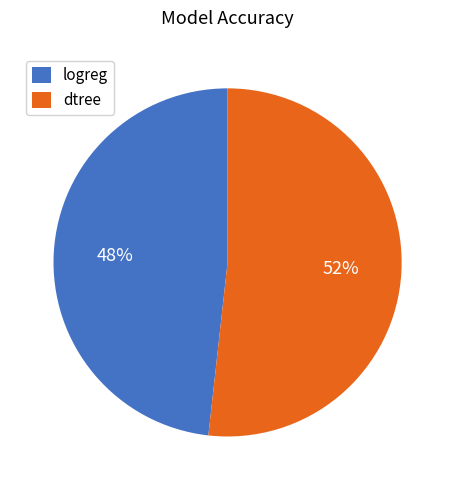

Is it true that logreg is 48% of the pie?

True